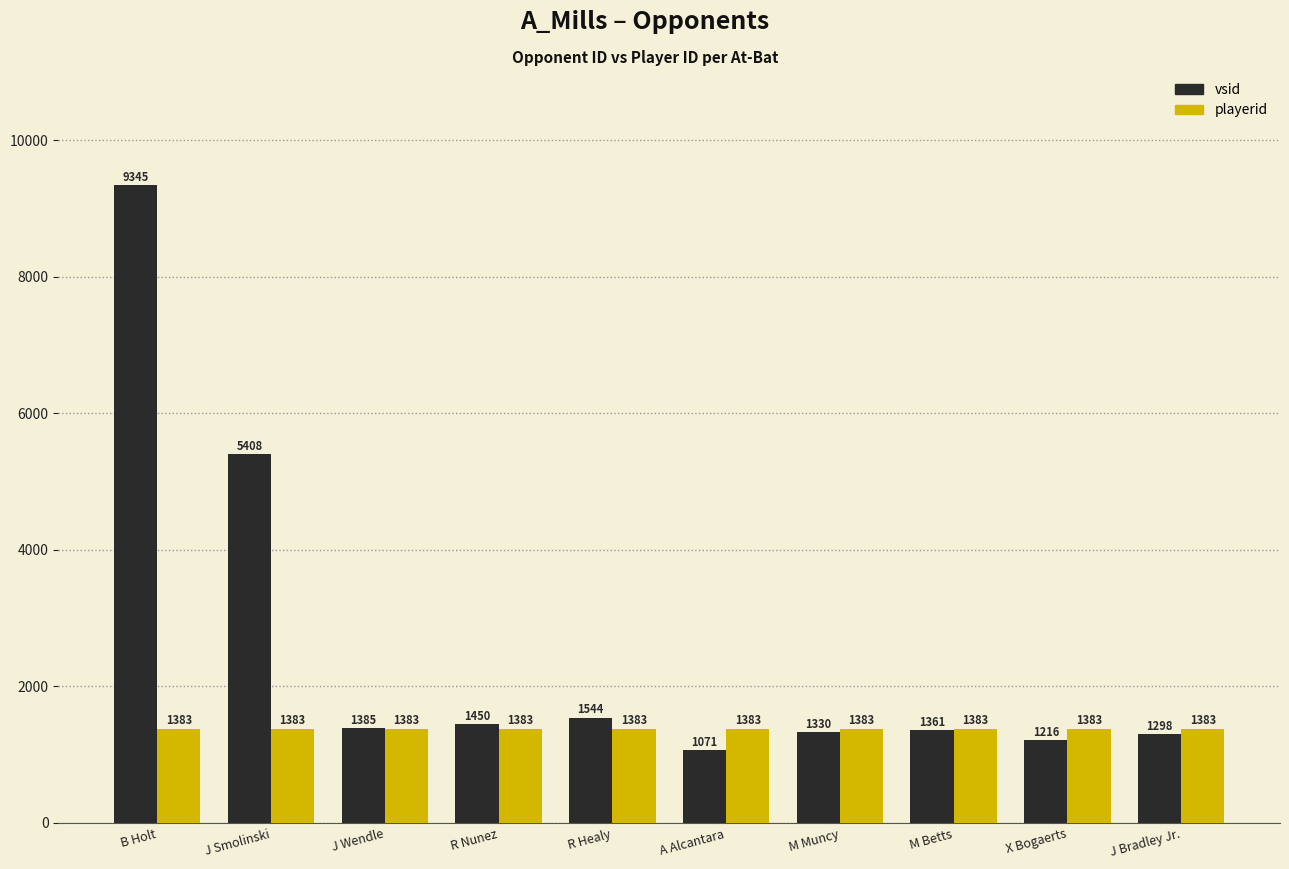

What position from the left is R Healy?

5